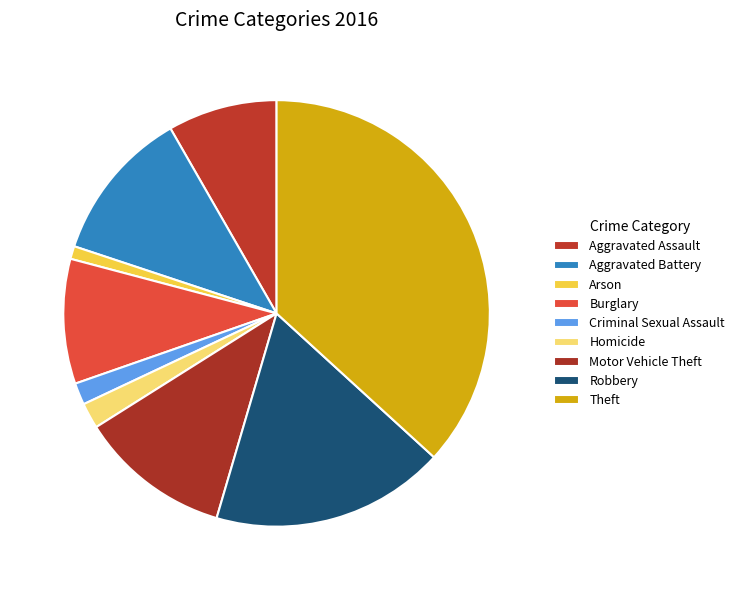

How many slices are in this pie chart?

9